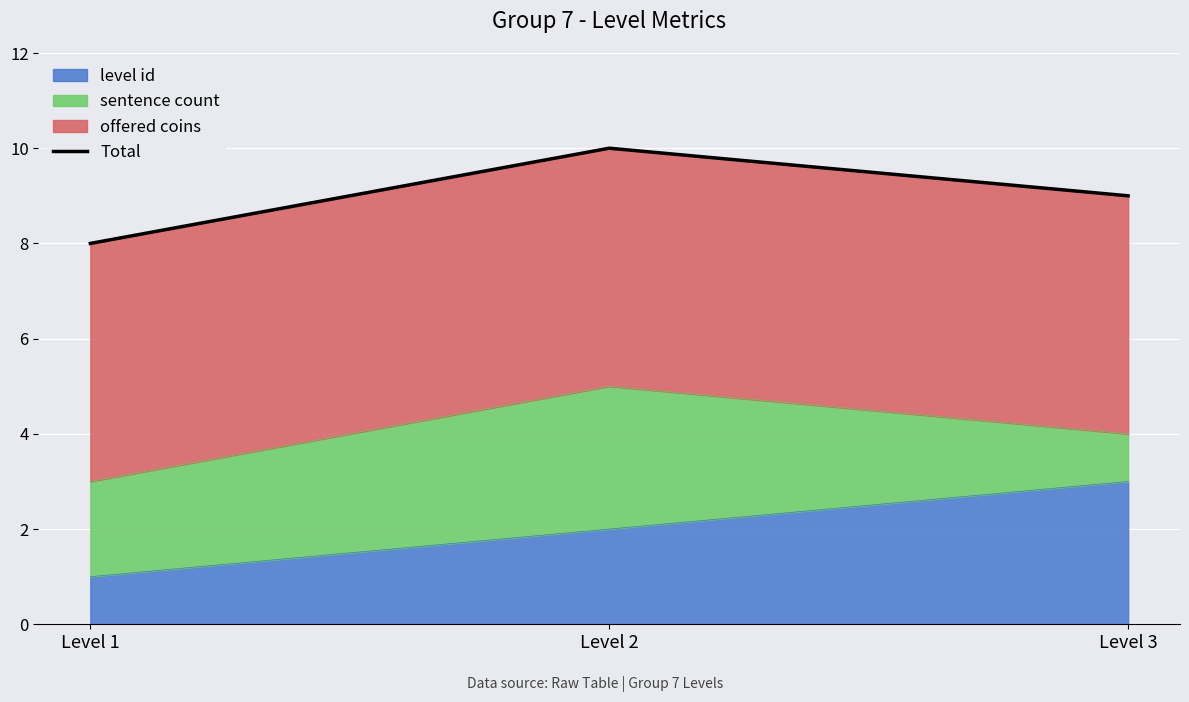

Rank the categories by value from lowest to highest.

Level 1, Level 3, Level 2